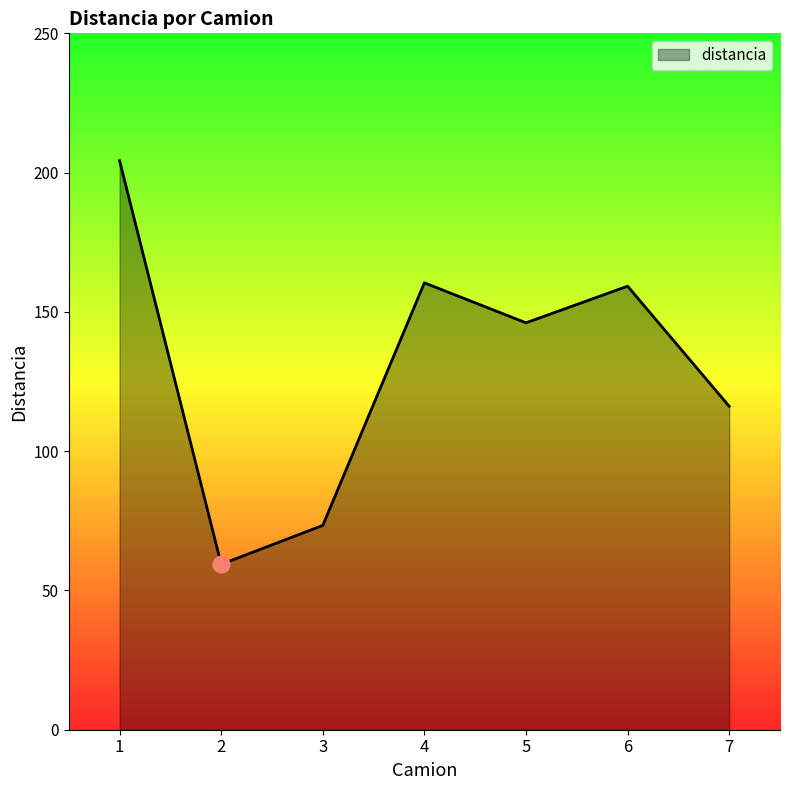

Reading right to left, extract all data points from this chart.

7=116.1	6=159.2	5=146.1	4=160.4	3=73.4	2=59.4	1=204.3